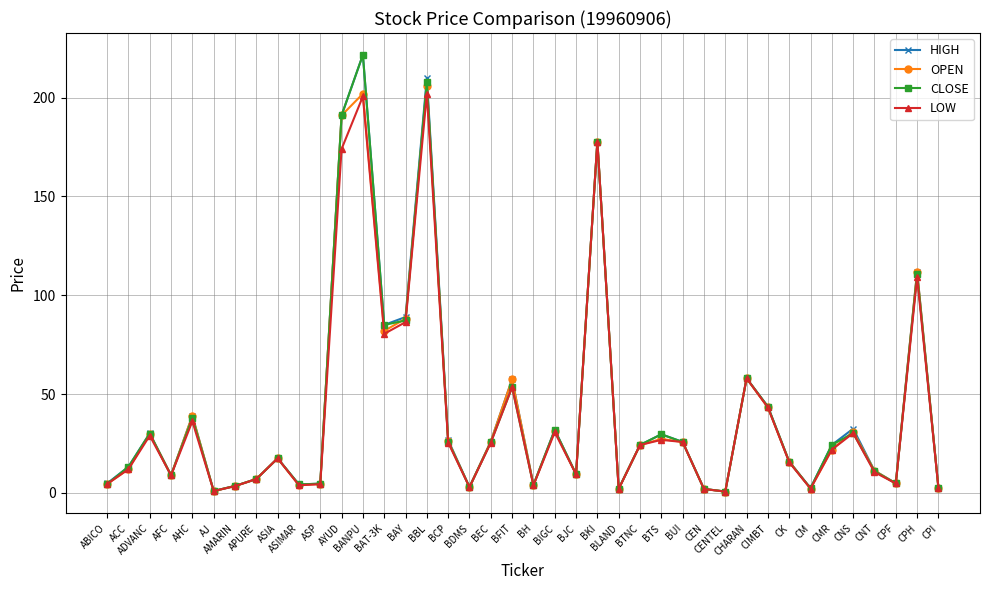

At which category is the sum across all series the highest?

BANPU